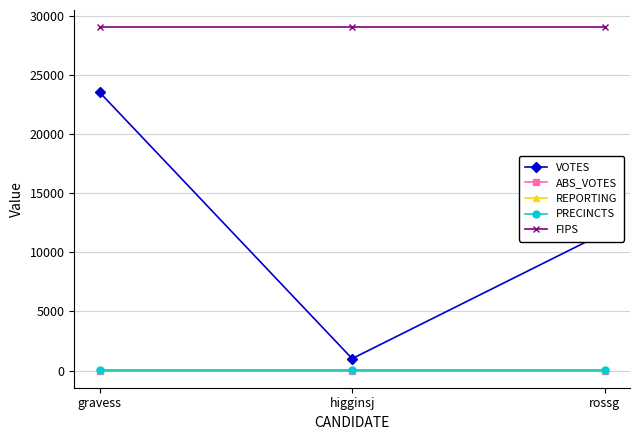

Which category has the highest value across all series?

gravess